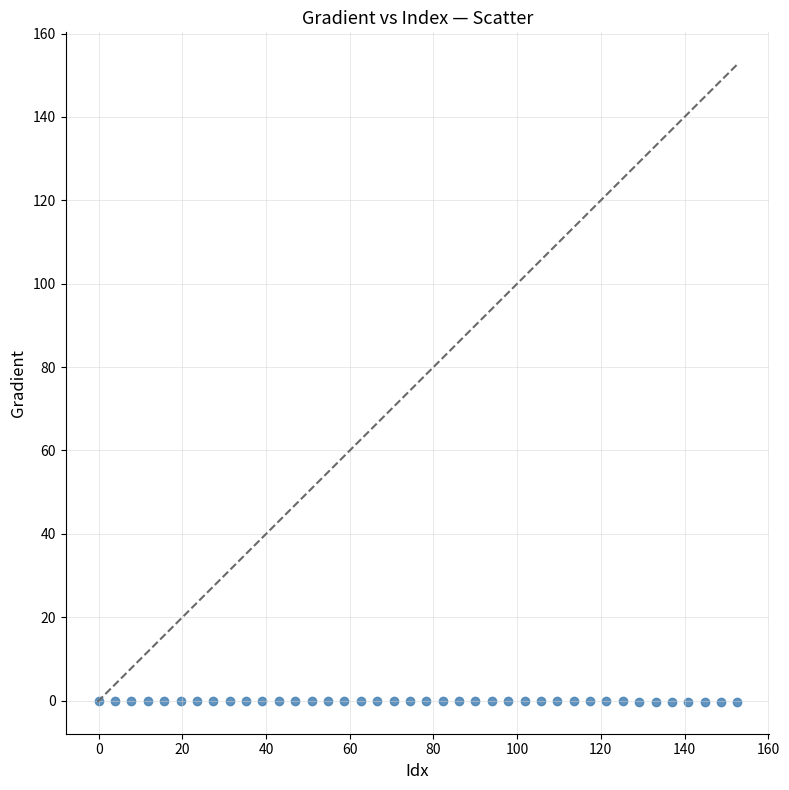

What is the range of Y values (max minus min)?

0.3